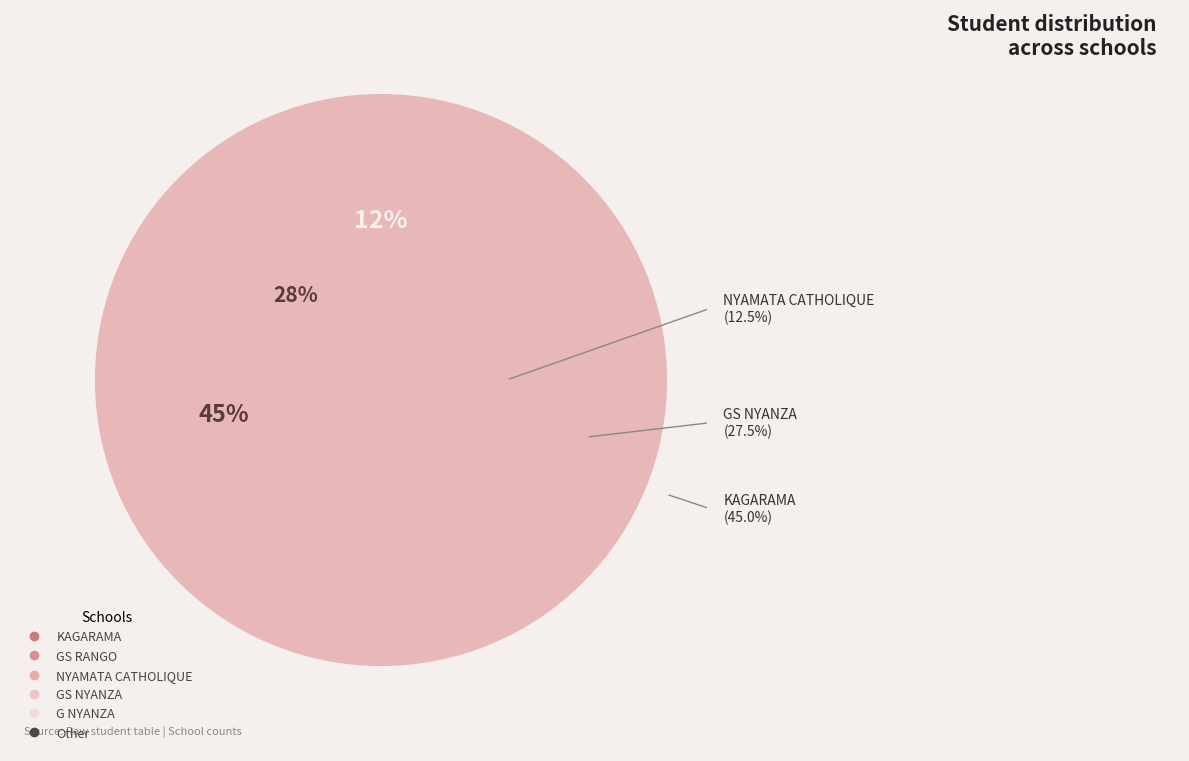

To the nearest percent, what is the average slice percentage?

17%